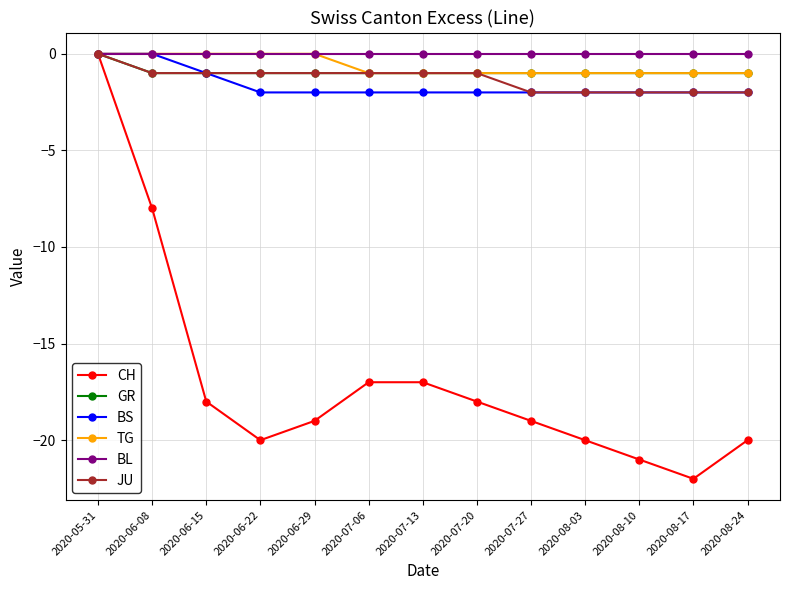

At which category is the sum across all series the highest?

2020-05-31